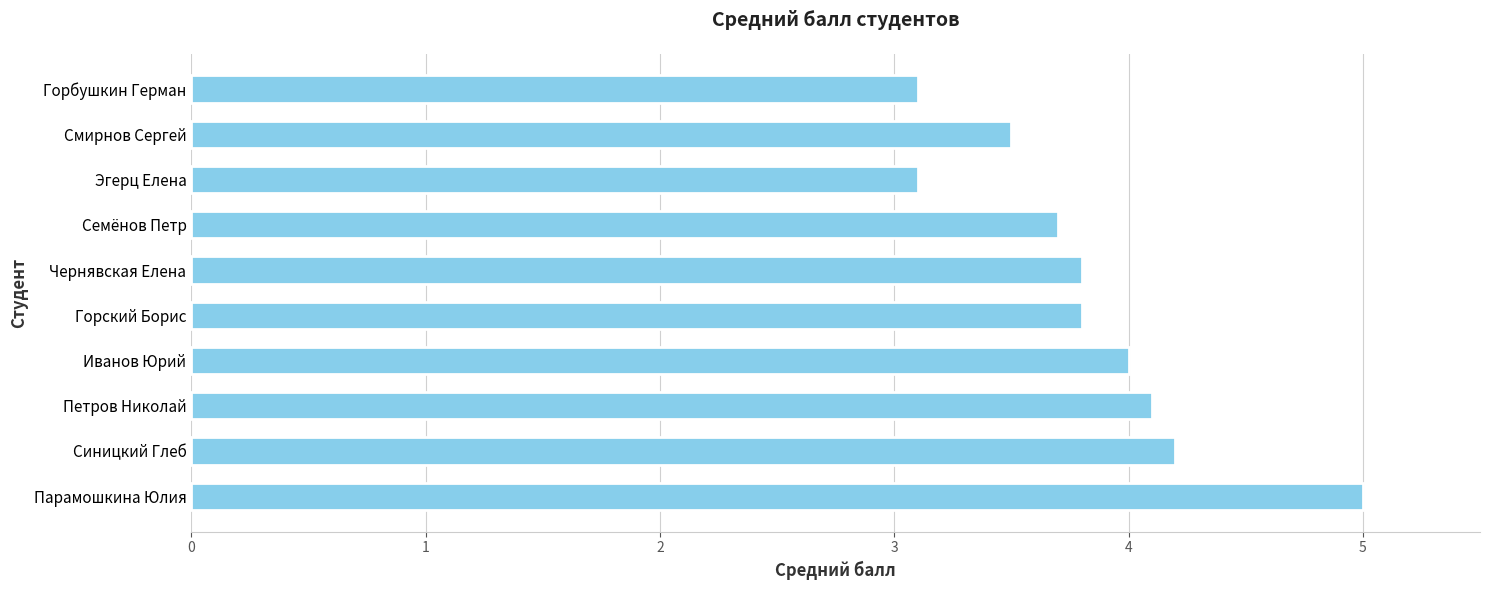

What is the average value?

3.8